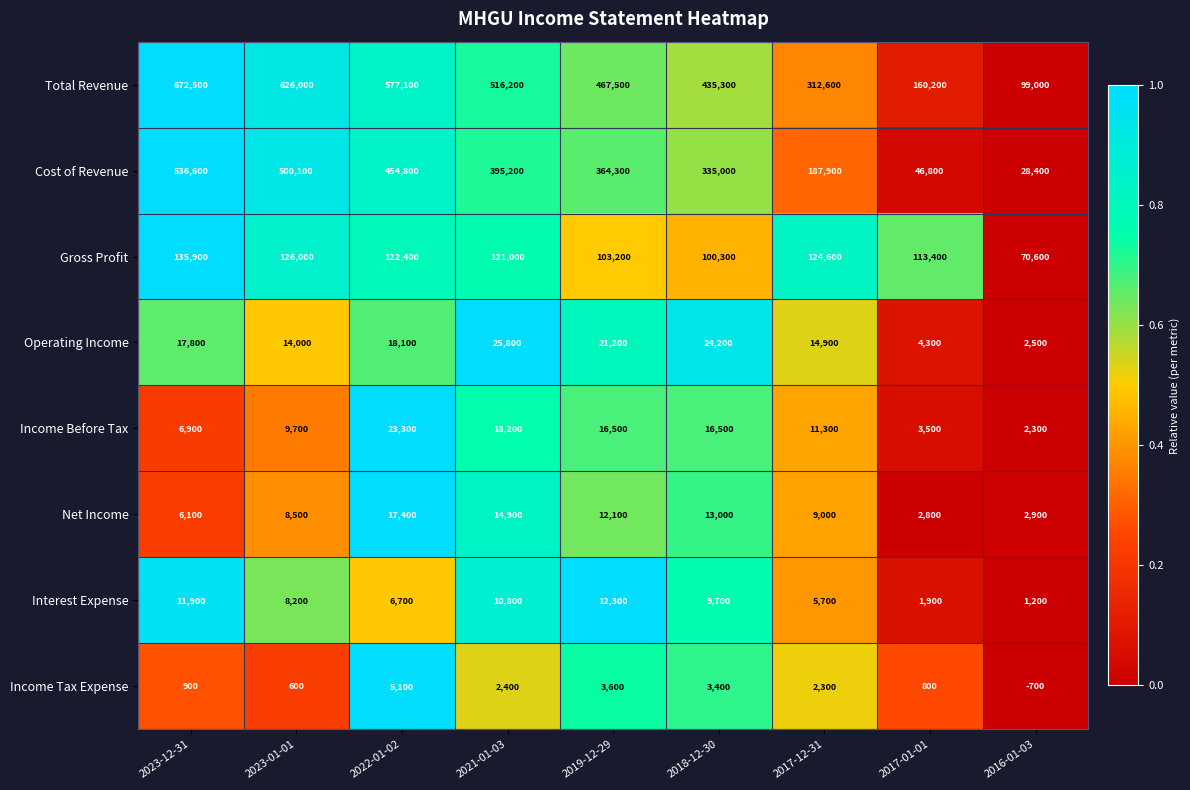

Rank the categories by Net Income value from lowest to highest.

2017-01-01, 2016-01-03, 2023-12-31, 2023-01-01, 2017-12-31, 2019-12-29, 2018-12-30, 2021-01-03, 2022-01-02